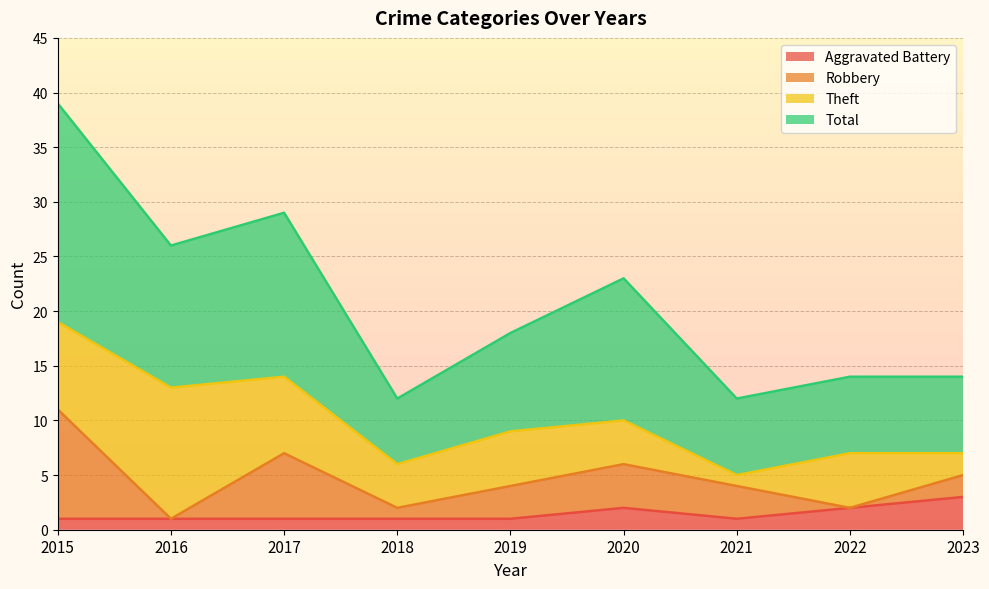

True or false: Aggravated Battery and Total cross at least once.

False